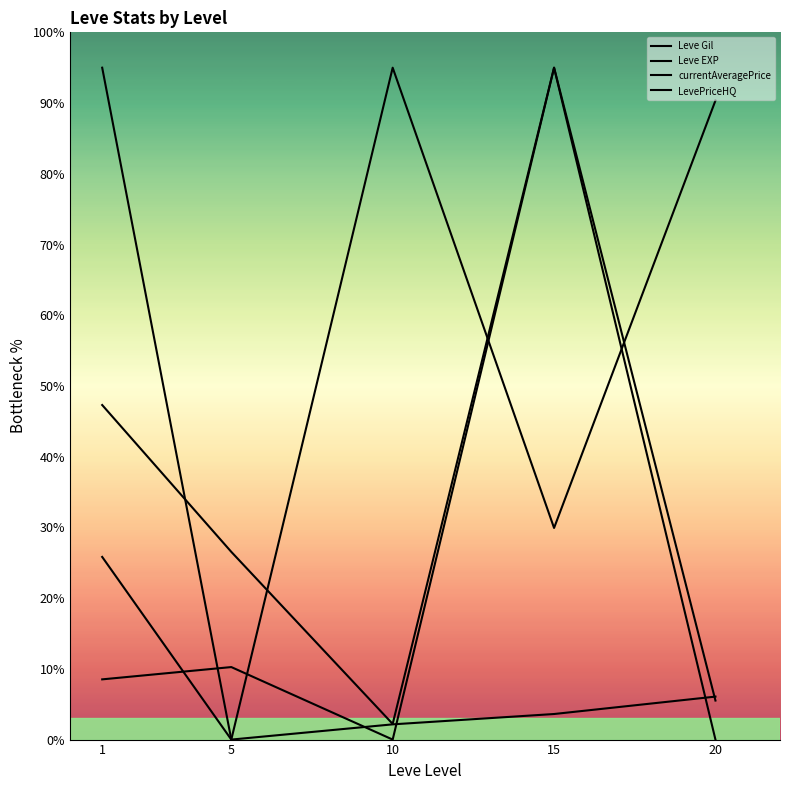

True or false: Leve Gil and Leve EXP cross at least once.

False